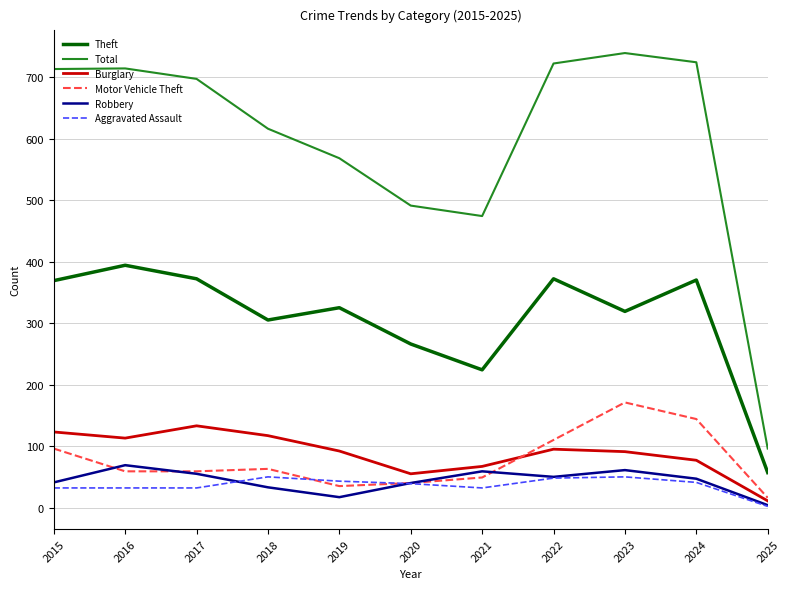

Which label corresponds to the largest value in the chart?

2023